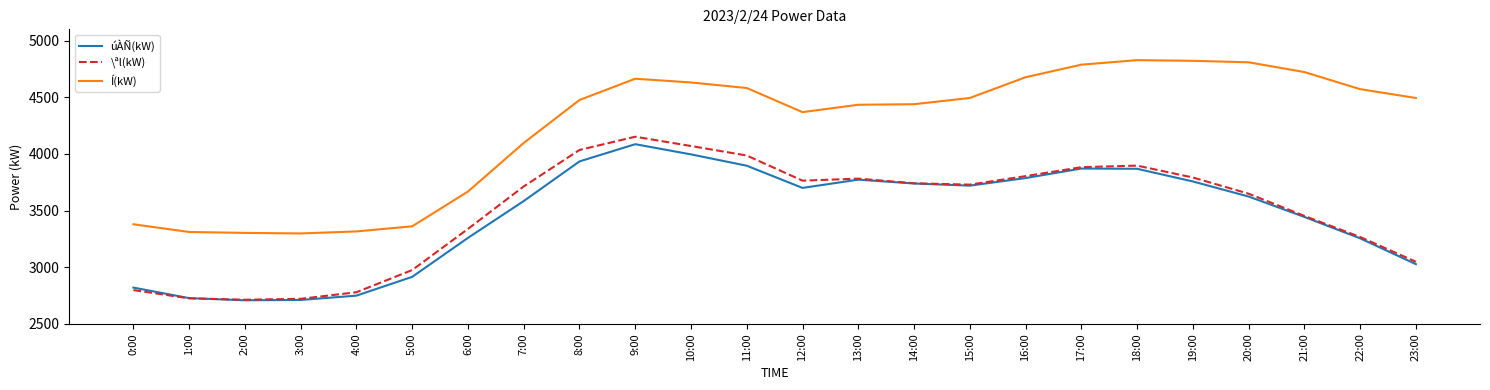

What is the total value across all series at 7:00?

11394